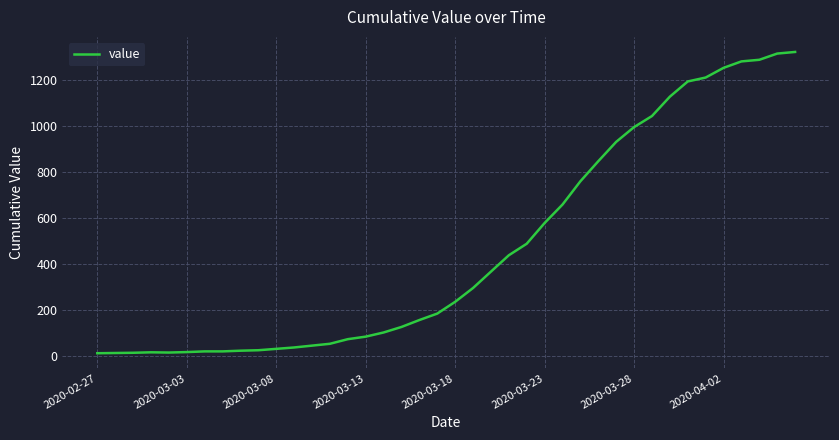

How many categories are shown in the chart?

40